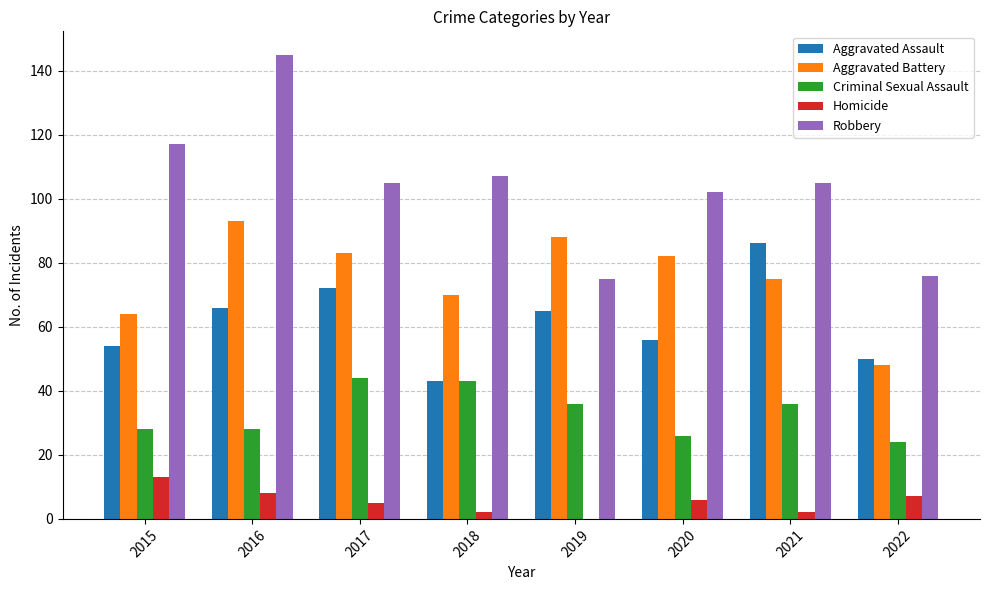

Which series has the widest spread of values?

Robbery